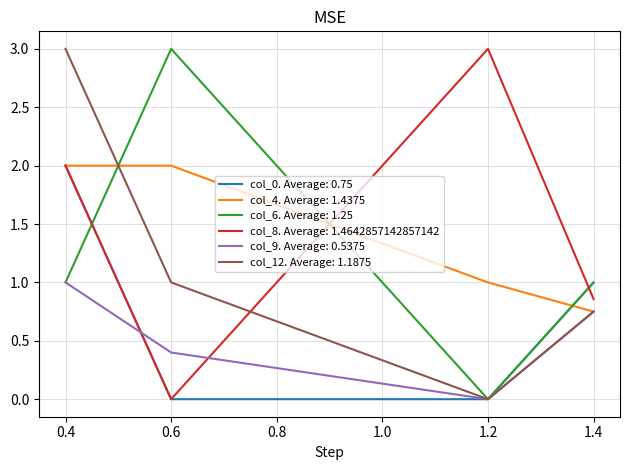

How many lines are shown in the chart?

6